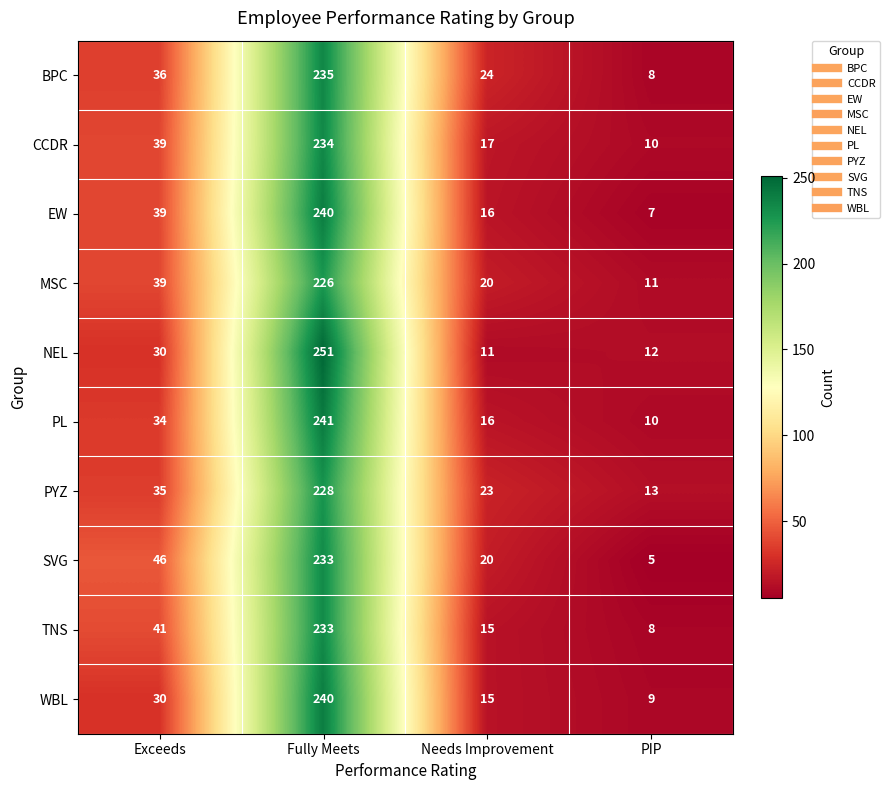

Where is NEL nearest to the value 131?

Exceeds